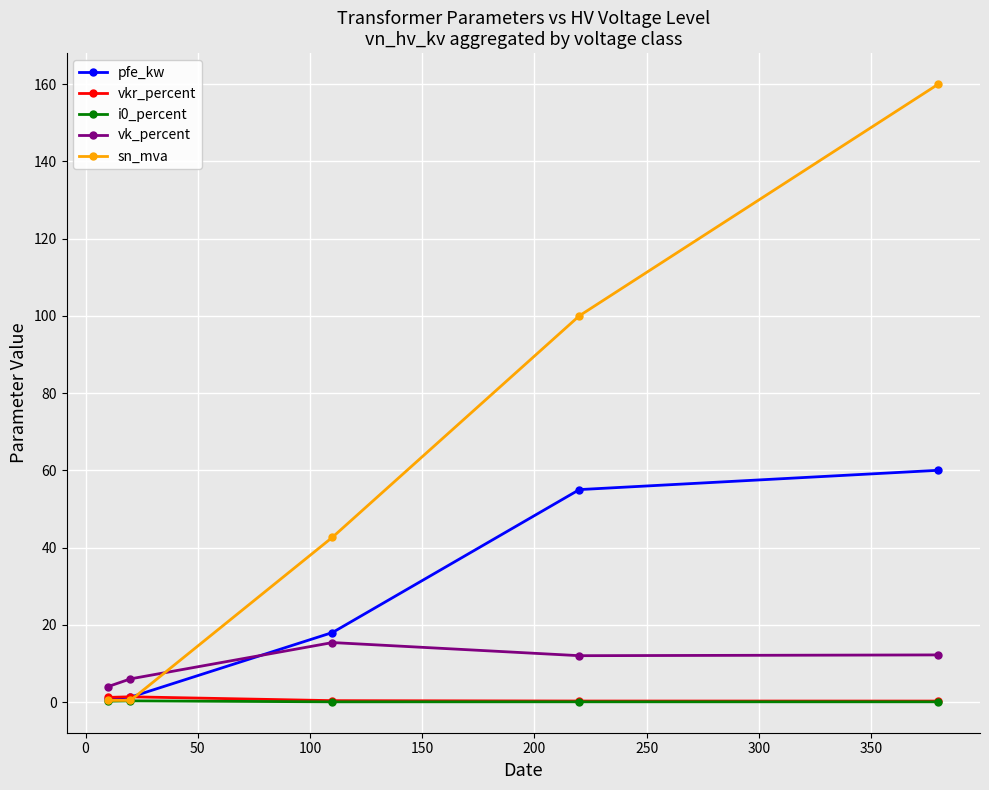

How many times do sn_mva and vk_percent cross each other?

1